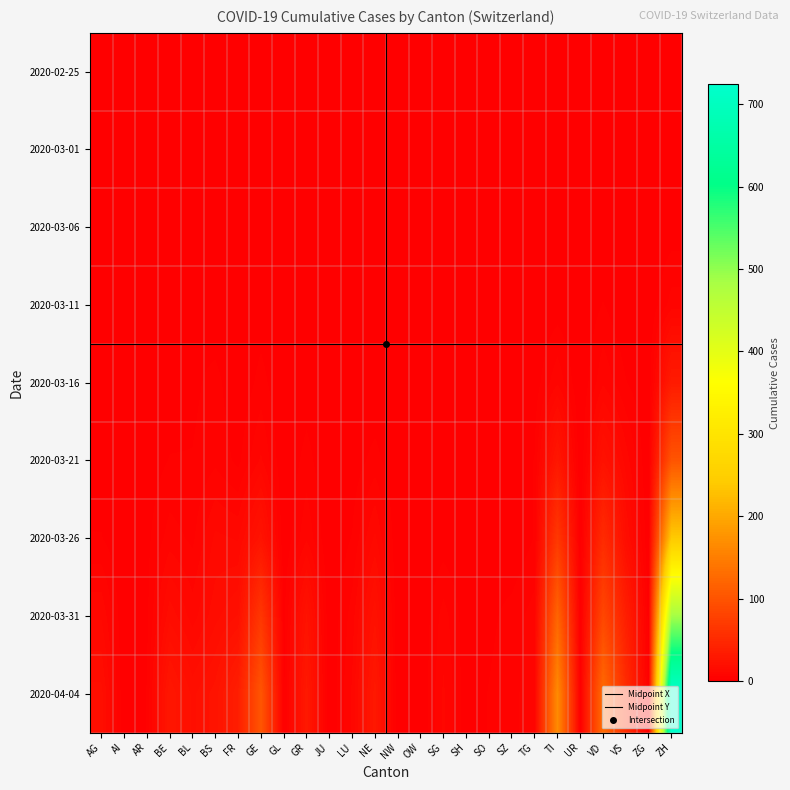

Which has a higher value, GL or BS?

GL